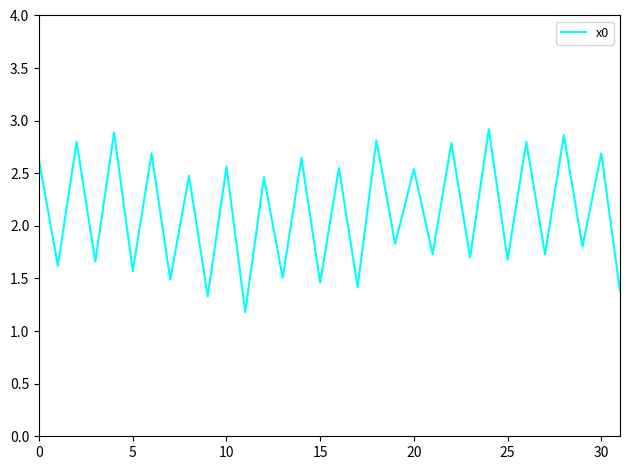

What is the maximum value shown in the chart?

2.9